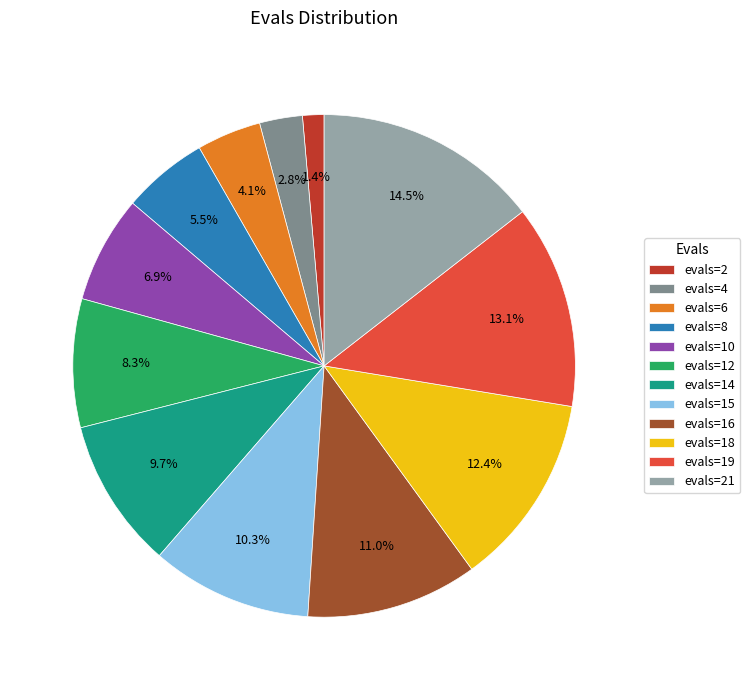

Is there a majority slice in this chart?

No